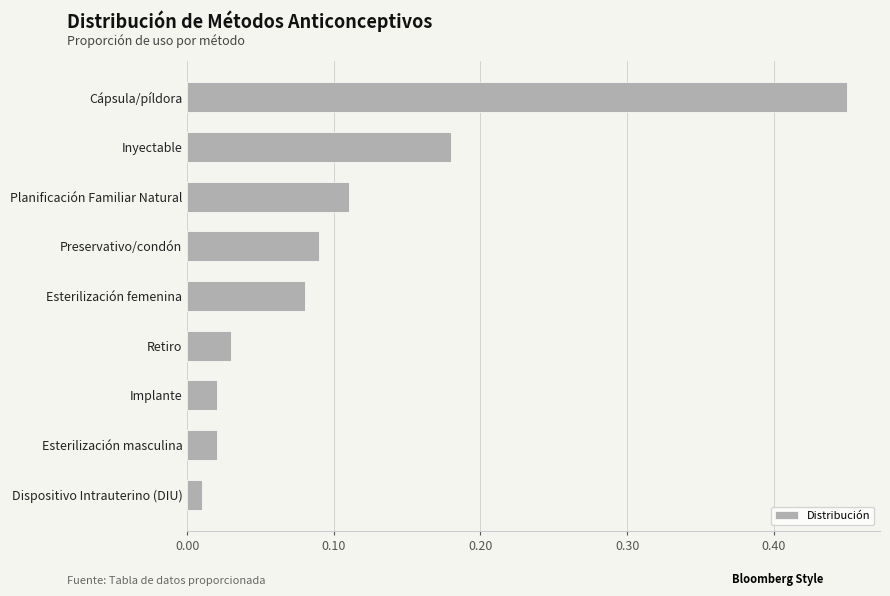

Between Planificación Familiar Natural and Esterilización masculina, which is larger?

Planificación Familiar Natural